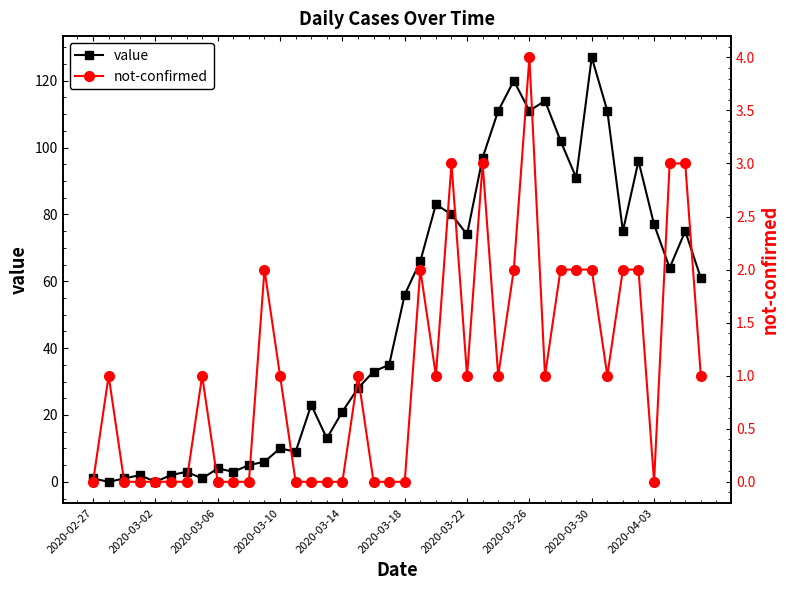

True or false: value has more than 0 points higher than both neighbors.

True